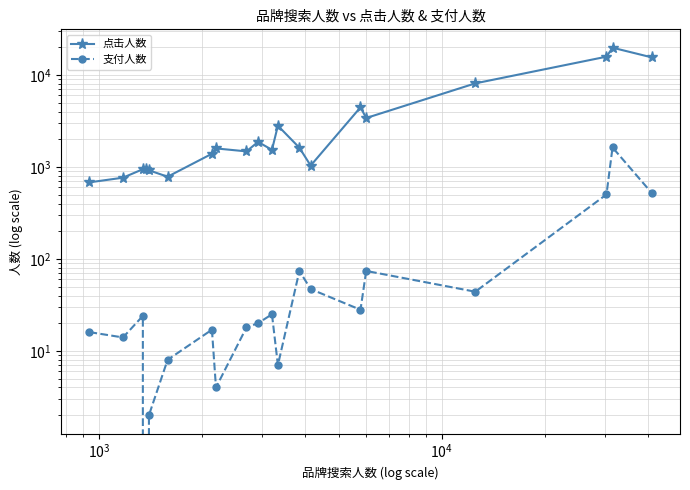

In 支付人数, how many points are lower than both neighbors (excluding endpoints)?

6